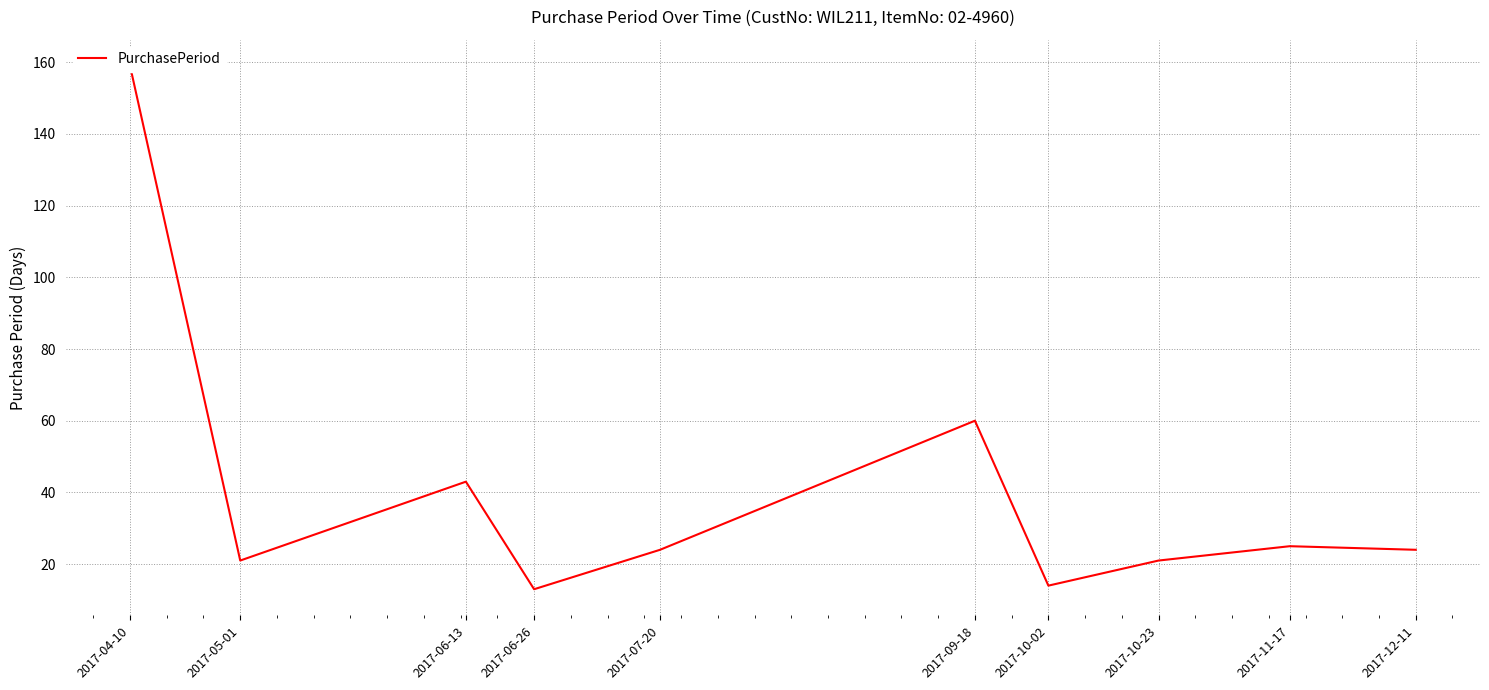

What is the difference between the maximum and second lowest values?

145